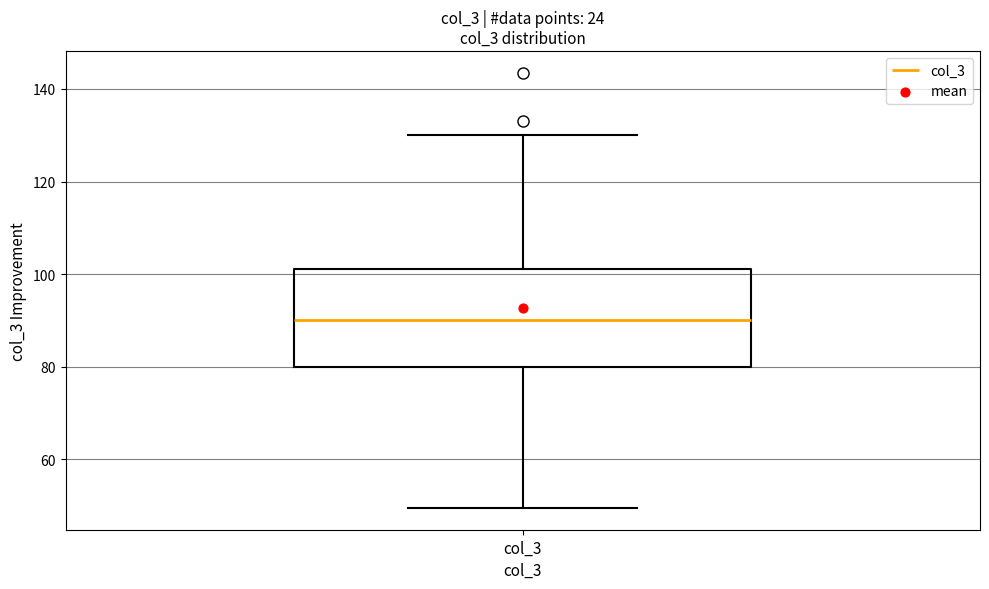

Where is the lower edge of the box for col_3 on the y-axis? The values are not printed on the chart, so give them approximately, as read against the axis.

80